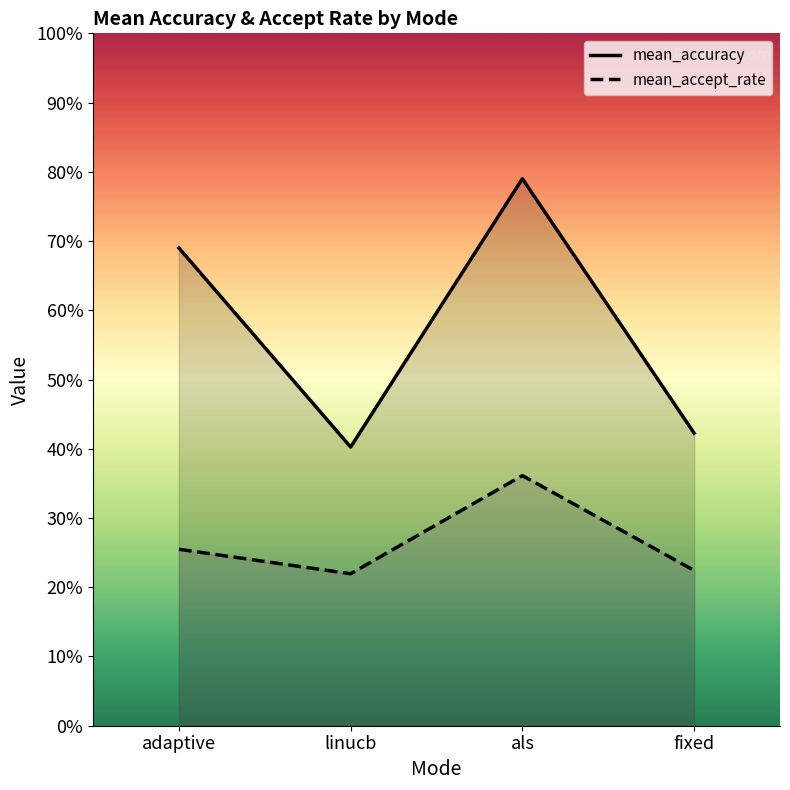

What is the sum of all mean_accept_rate values?

1.1